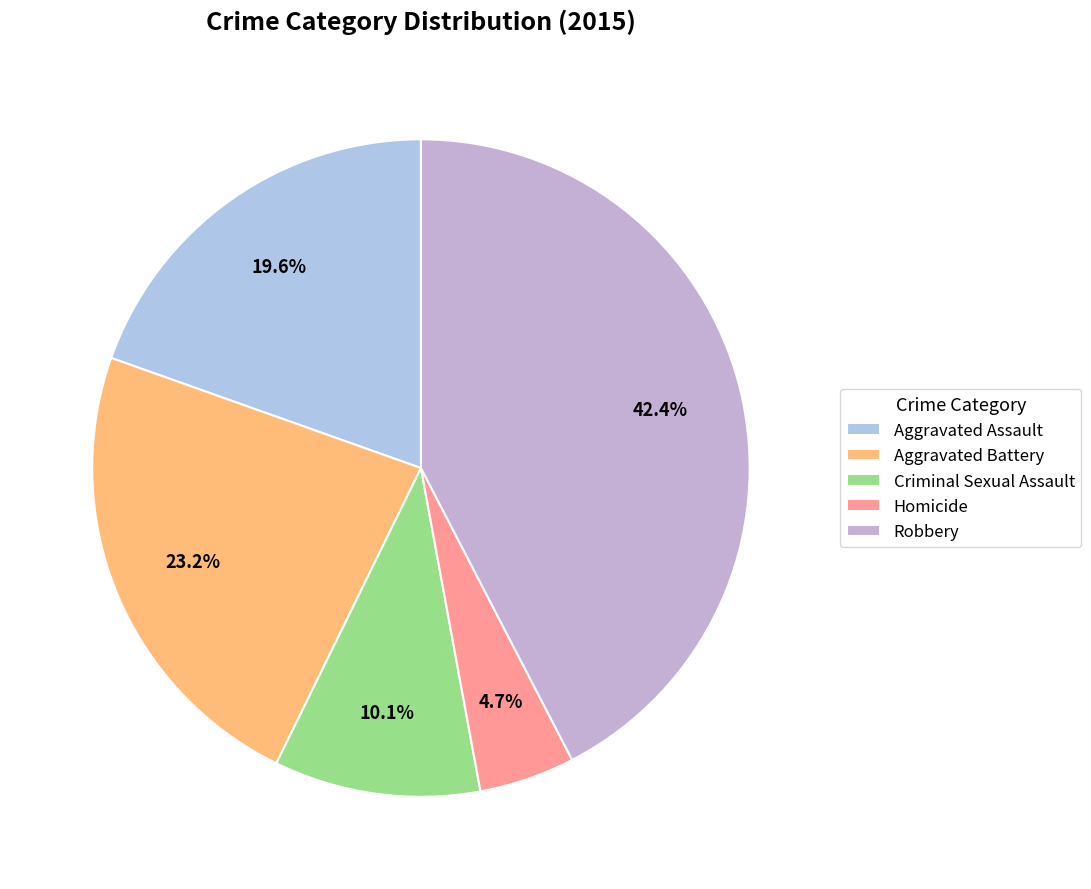

How many segments does this pie chart have?

5